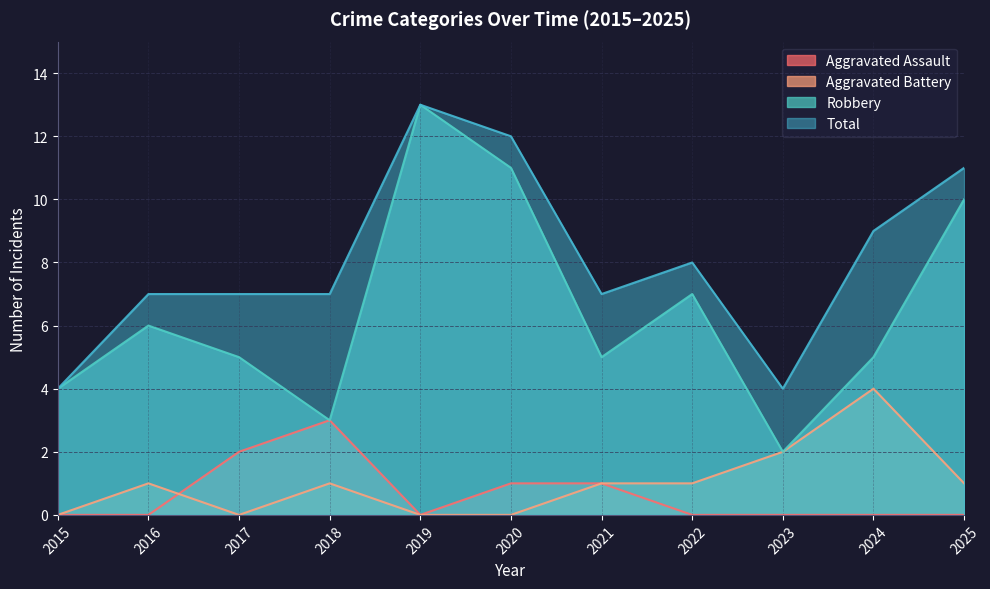

Reading left to right, what are all the values shown in this chart?

Aggravated Assault: 2015=0	2016=0	2017=2	2018=3	2019=0	2020=1	2021=1	2022=0	2023=0	2024=0	2025=0
Aggravated Battery: 2015=0	2016=1	2017=0	2018=1	2019=0	2020=0	2021=1	2022=1	2023=2	2024=4	2025=1
Robbery: 2015=4	2016=6	2017=5	2018=3	2019=13	2020=11	2021=5	2022=7	2023=2	2024=5	2025=10
Total: 2015=4	2016=7	2017=7	2018=7	2019=13	2020=12	2021=7	2022=8	2023=4	2024=9	2025=11